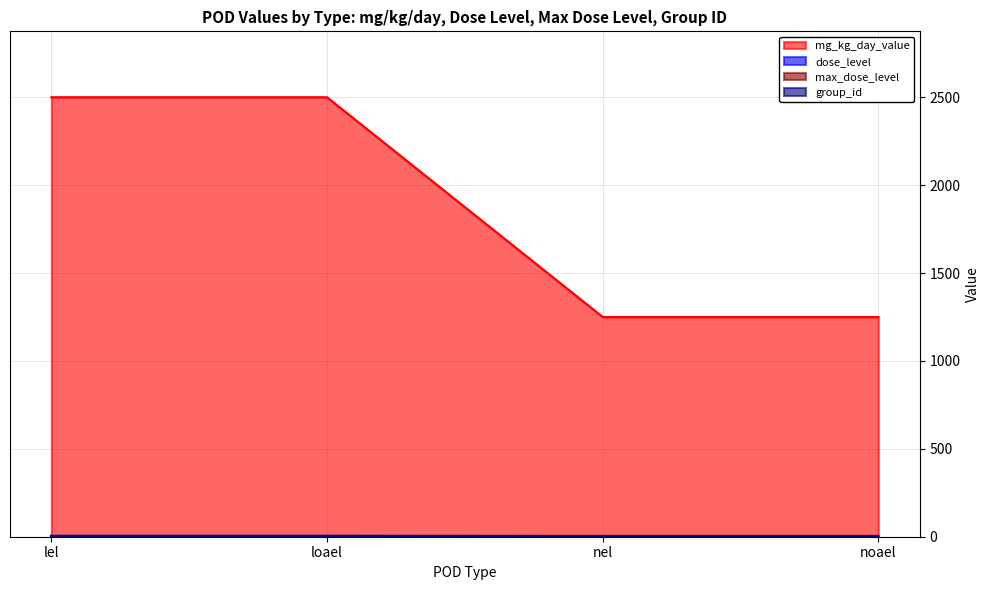

How many data points in dose_level are less than 5?

2